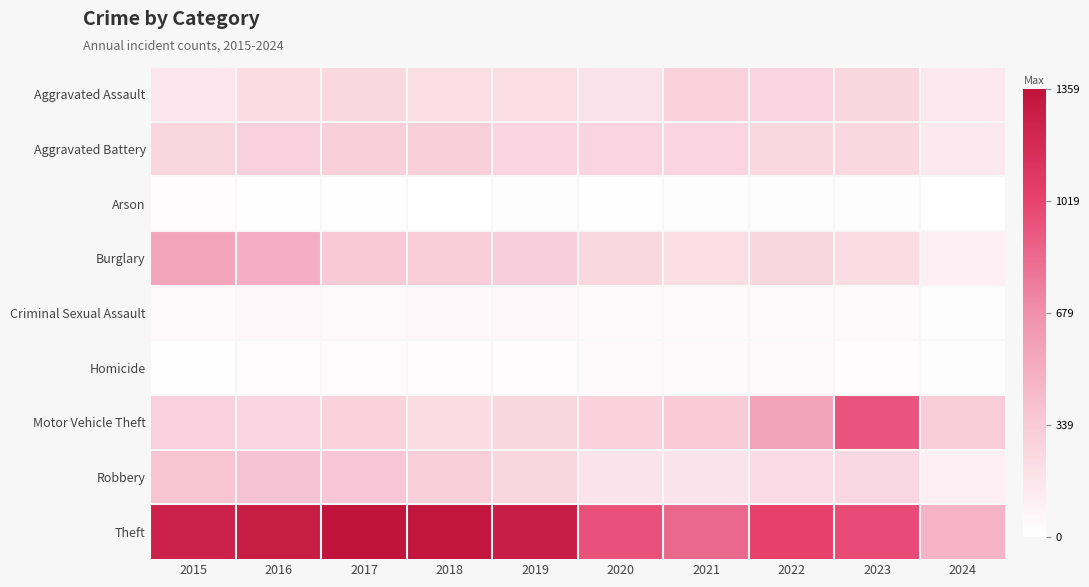

Which series has the largest total across all categories?

Theft